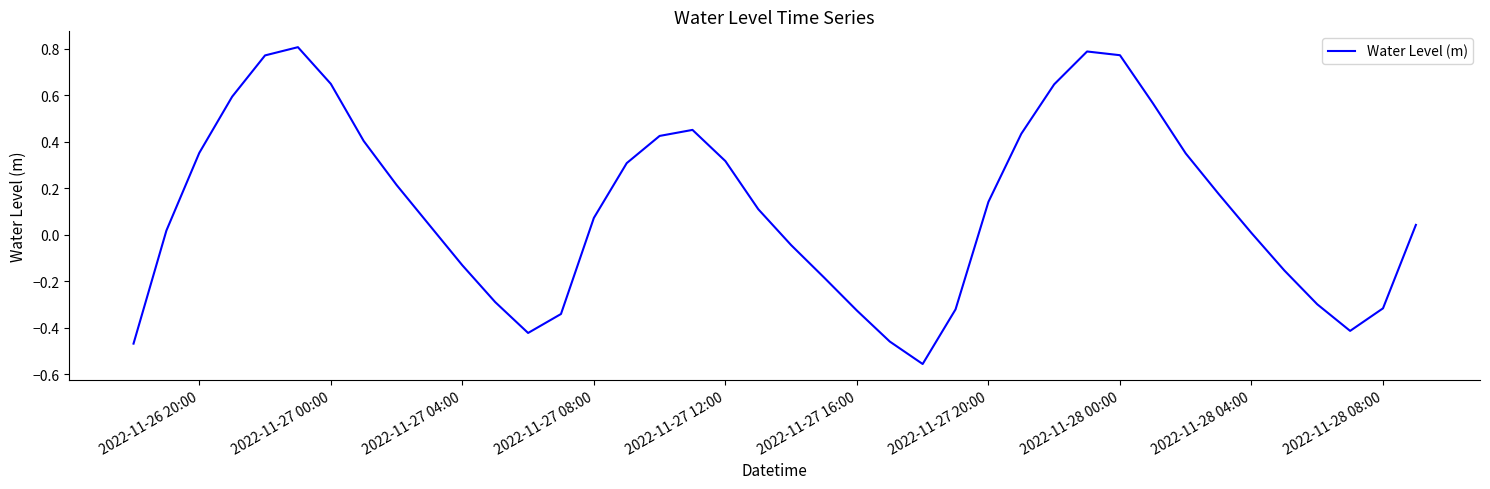

What is the sum of all values?

4.8